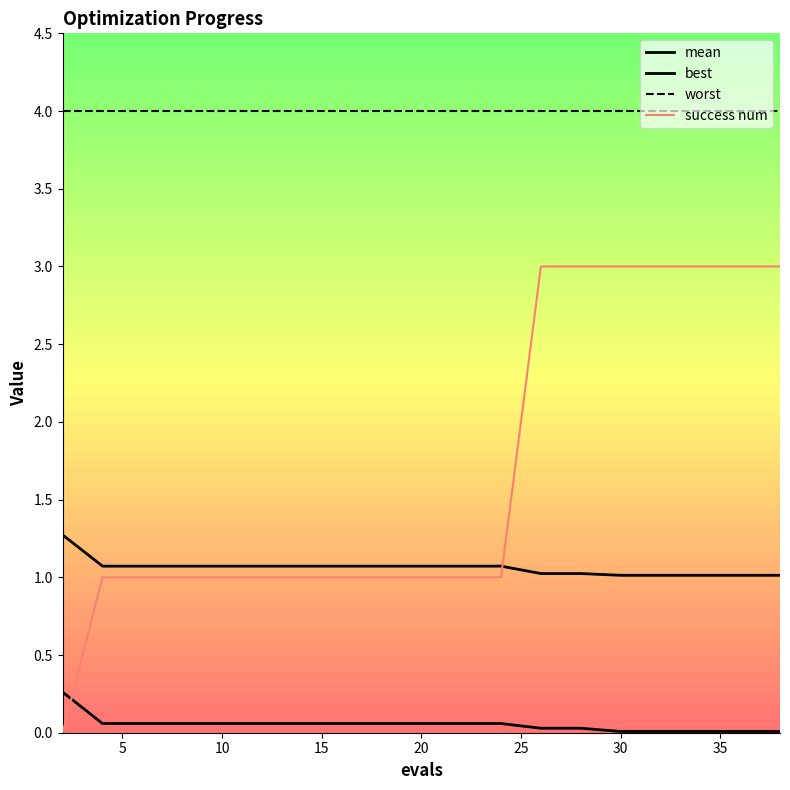

Is this an area chart (filled region under the line)?

No